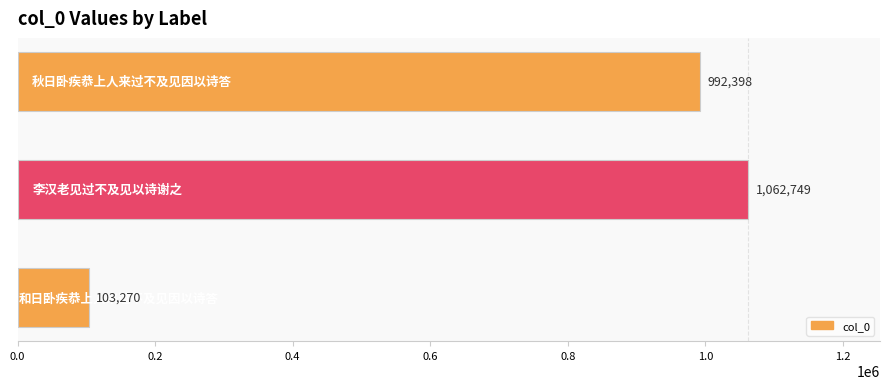

What is the smallest value displayed?

103270